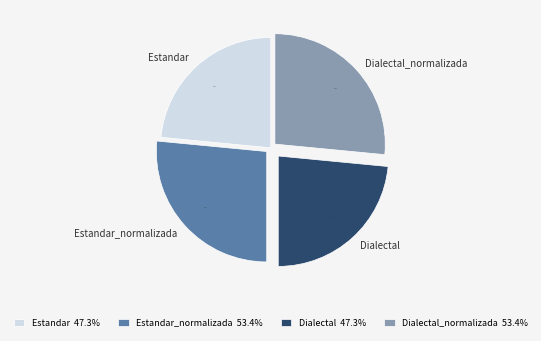

Does Estandar_normalizada account for over 50% of the chart?

No